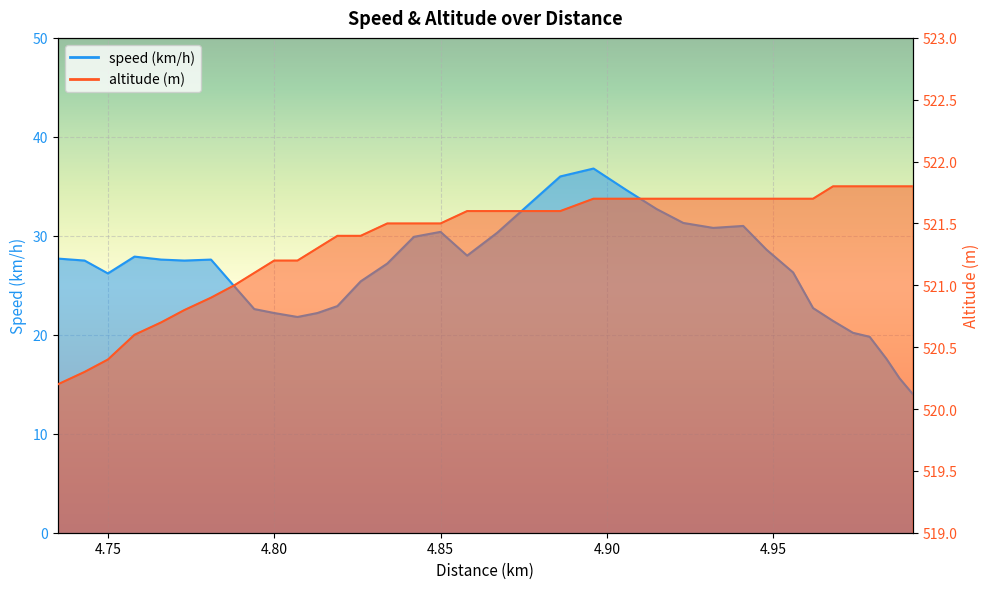

What is the maximum value shown in the chart?

521.8